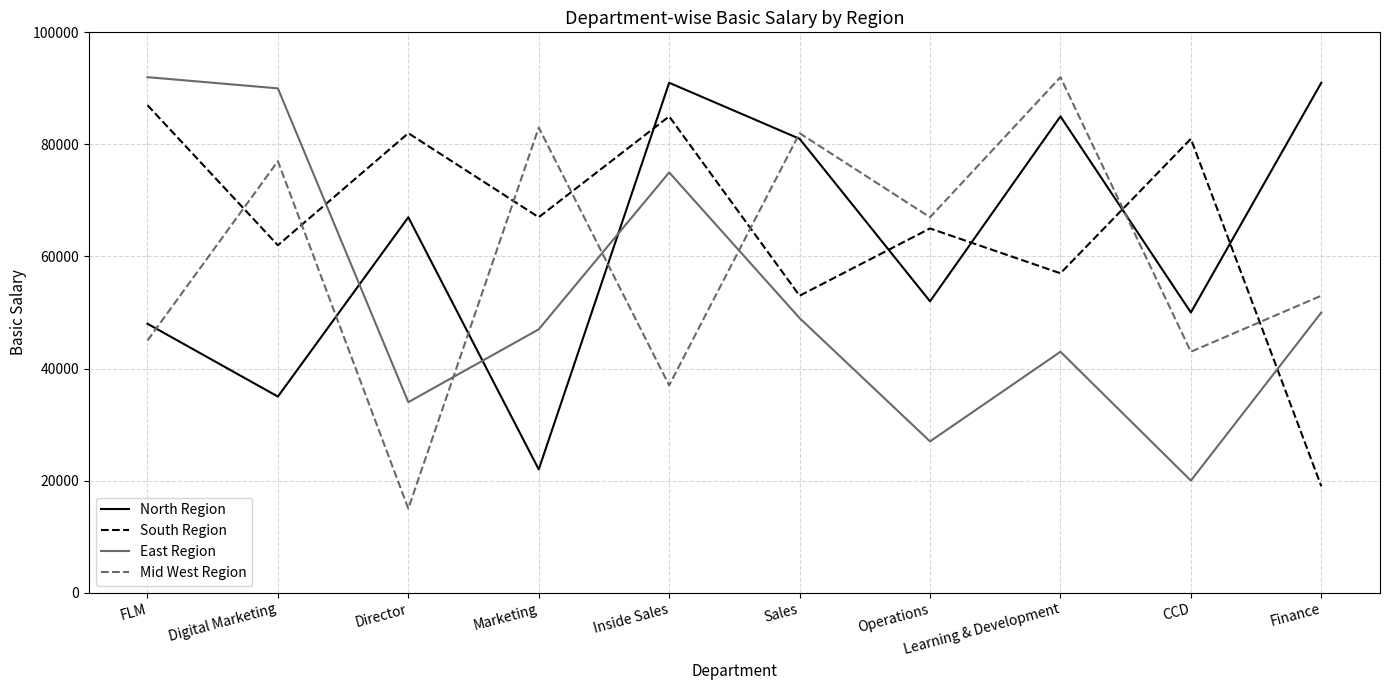

Reading left to right, extract all data points from this chart.

North Region: 48000	35000	67000	22000	91000	81000	52000	85000	50000	91000
South Region: 87000	62000	82000	67000	85000	53000	65000	57000	81000	19000
East Region: 92000	90000	34000	47000	75000	49000	27000	43000	20000	50000
Mid West Region: 45000	77000	15000	83000	37000	82000	67000	92000	43000	53000